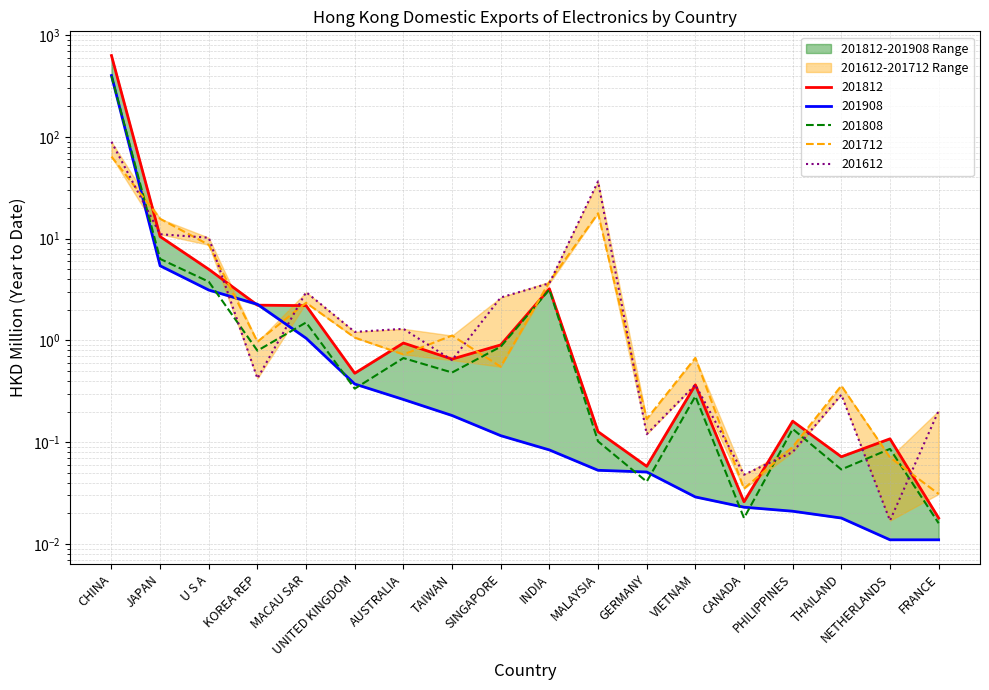

Between THAILAND and KOREA REP, which is larger?

KOREA REP